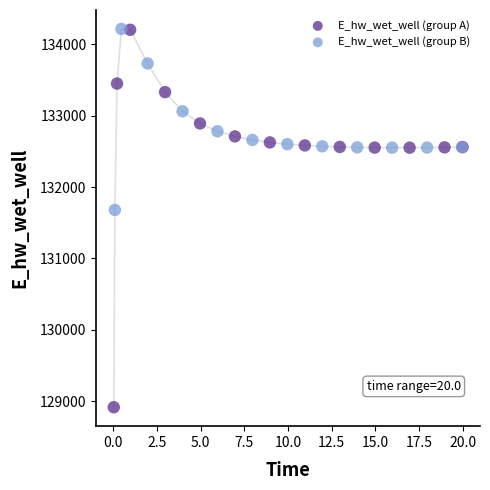

Which series has the largest Y range (max minus min)?

E_hw_wet_well (group A)